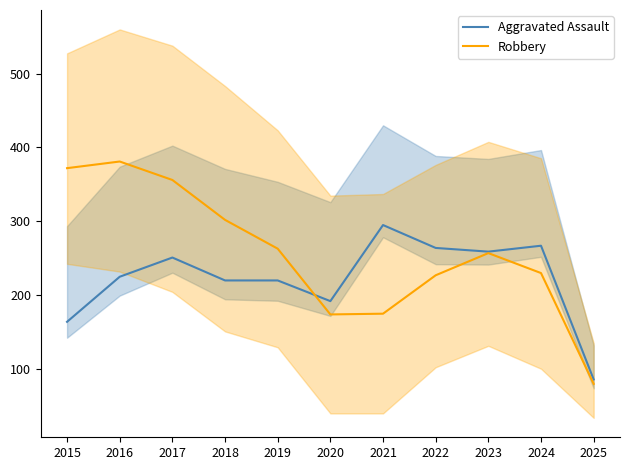

List the series in order of their overall mean, highest first.

Robbery, Aggravated Assault